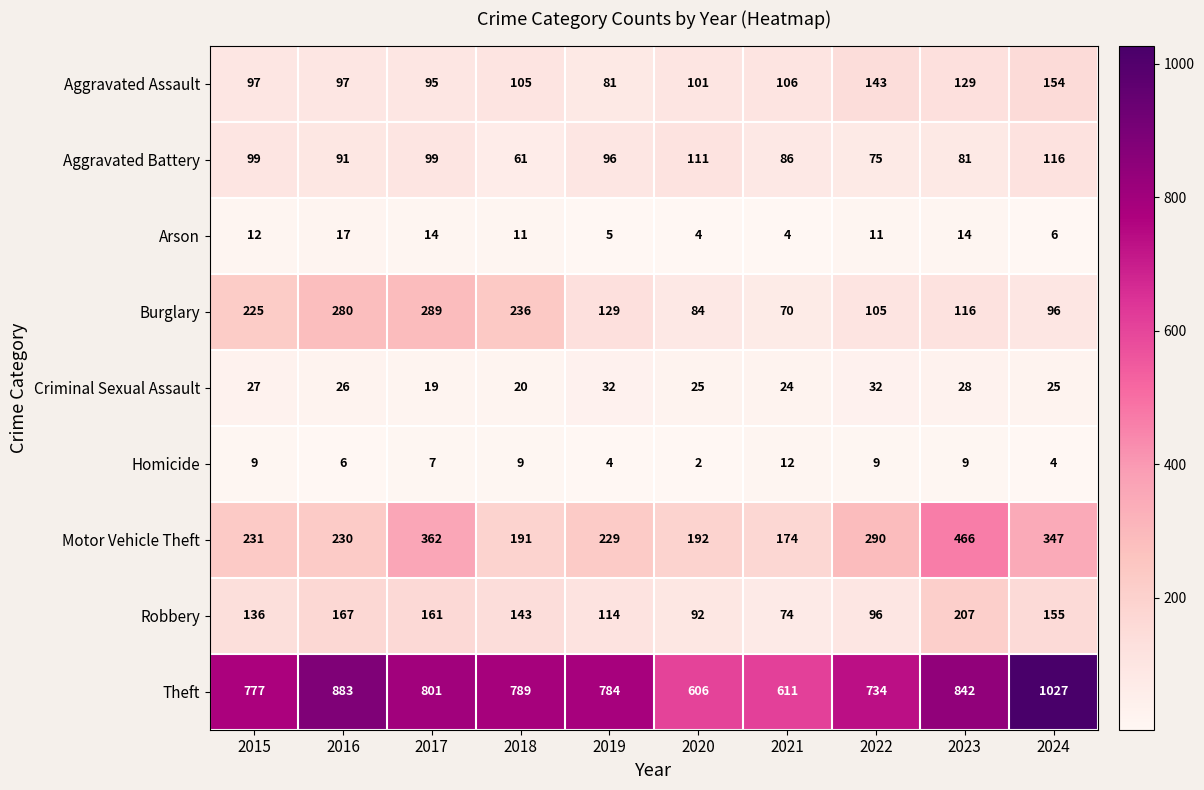

The Criminal Sexual Assault series shows 27 at 2018. True or false?

False